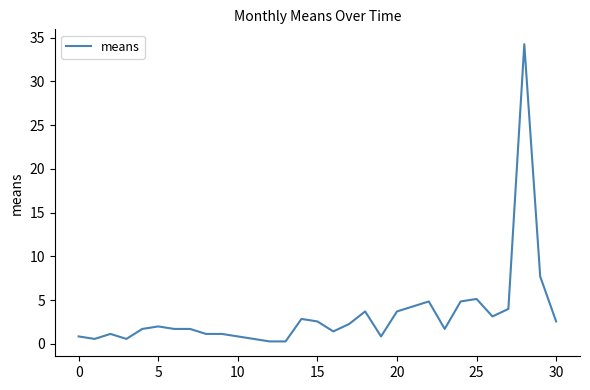

What is the difference between the maximum and minimum values?

34.0